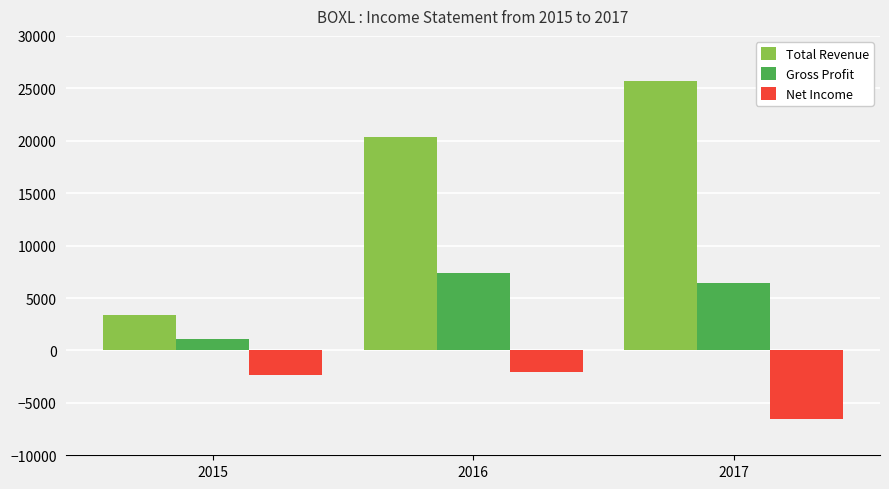

Reading left to right, what are all the values shown in this chart?

Total Revenue: 2015=3400	2016=20400	2017=25700
Gross Profit: 2015=1100	2016=7400	2017=6400
Net Income: 2015=-2300	2016=-2100	2017=-6500